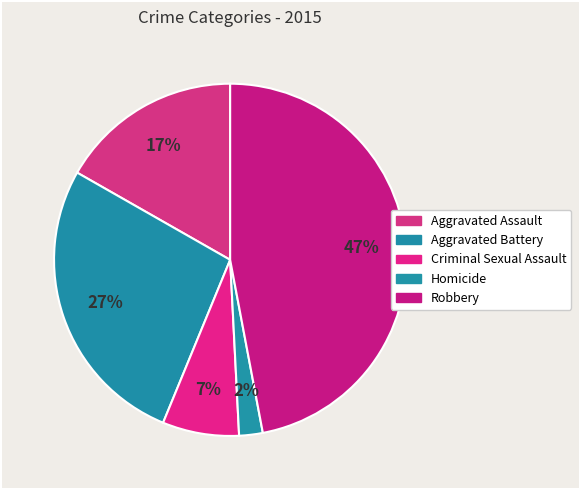

Is there any slice that represents more than half of the pie?

No